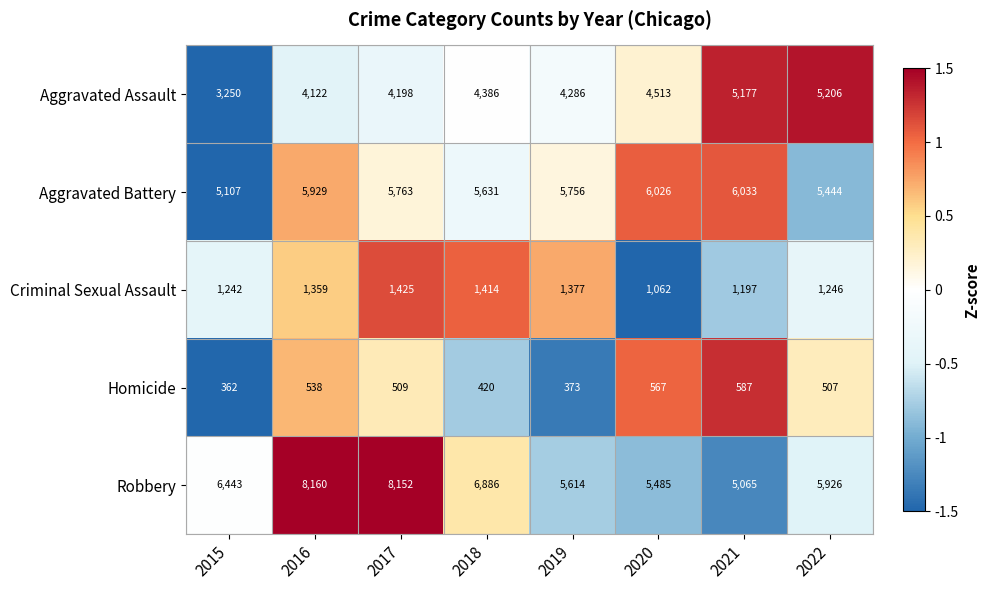

Which series has the widest spread of values?

Robbery